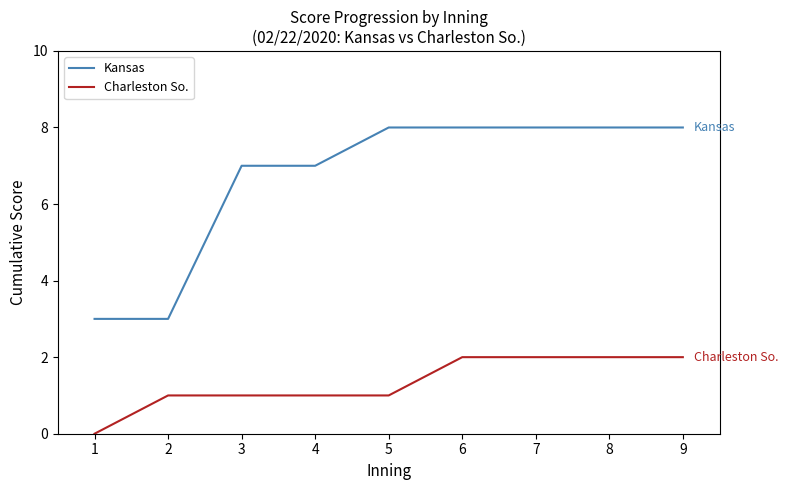

What is the sum of all Charleston So. values?

12